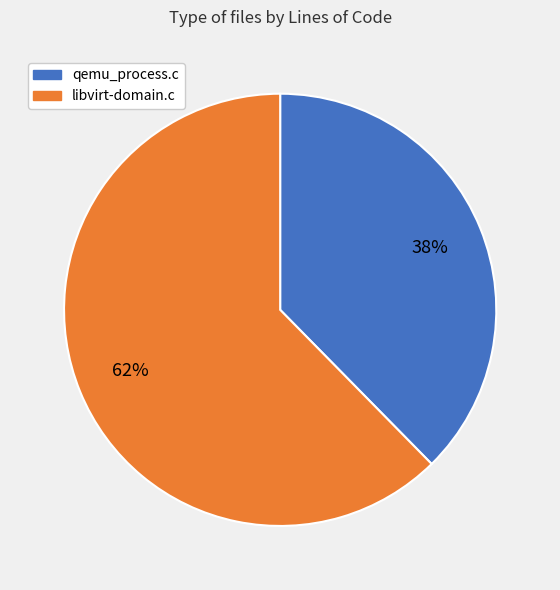

To the nearest percent, what is the combined percentage of libvirt-domain.c and qemu_process.c?

100%